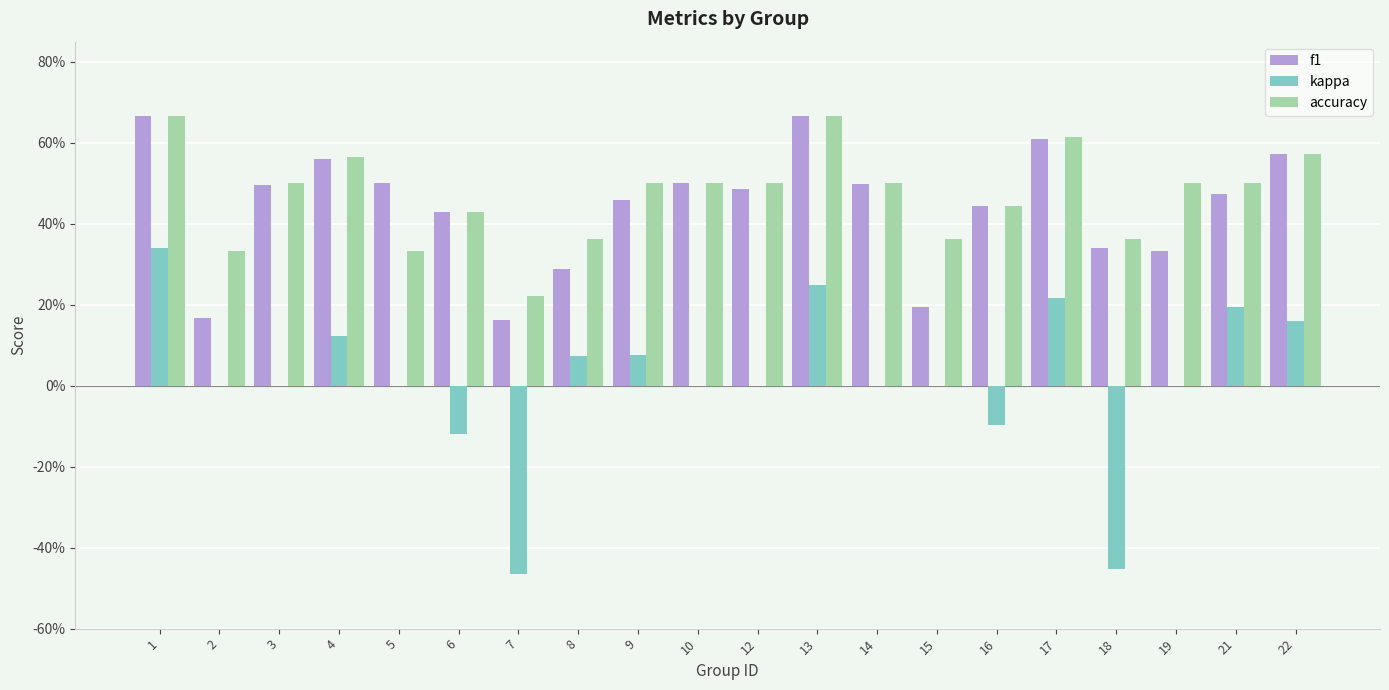

What is the sum of all kappa values?

0.3